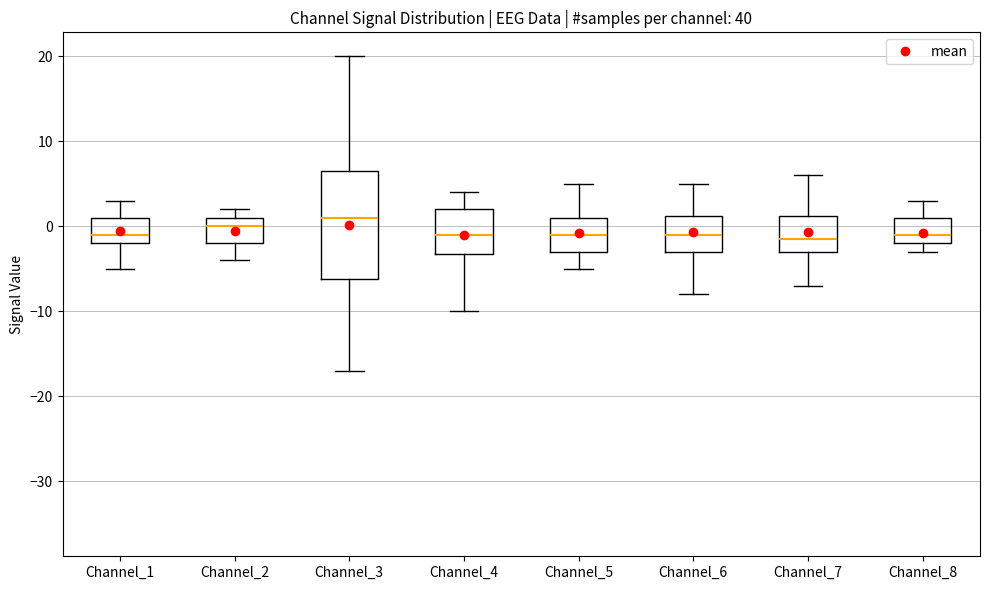

Comparing the boxes themselves (not the whiskers), which one is the tallest?

Channel_3